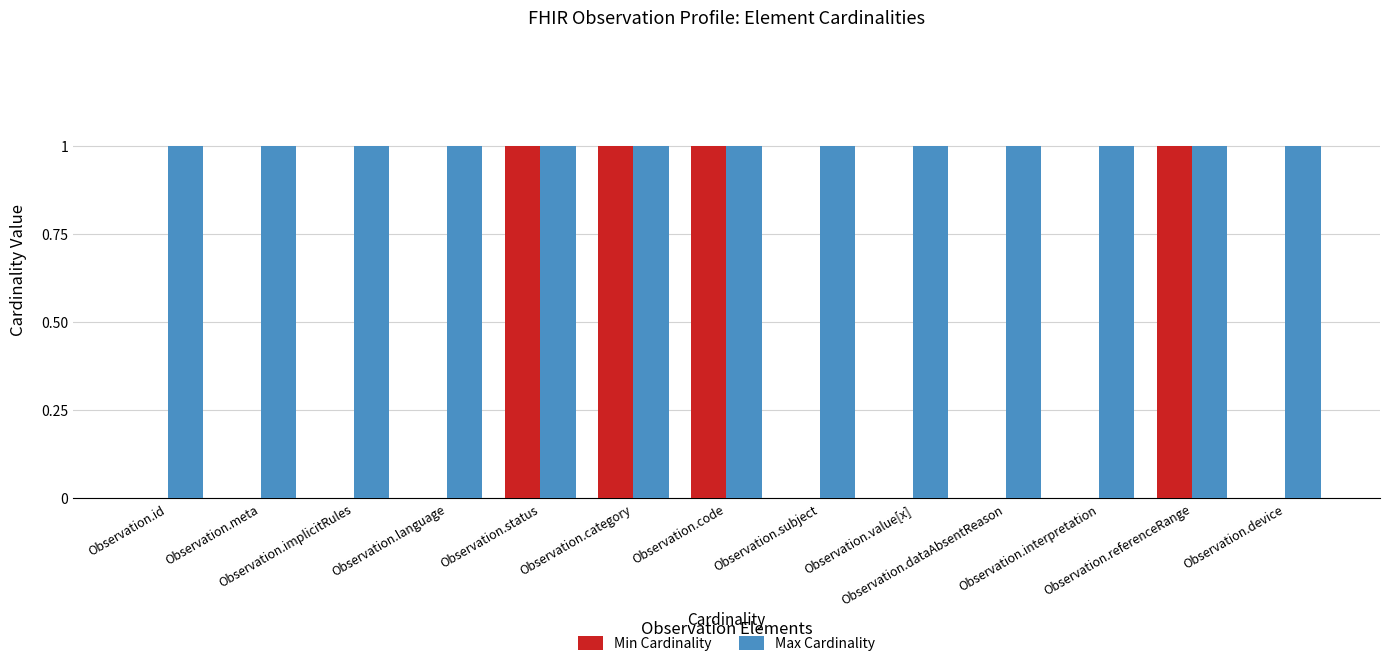

What is the sum of all Max Cardinality values?

13